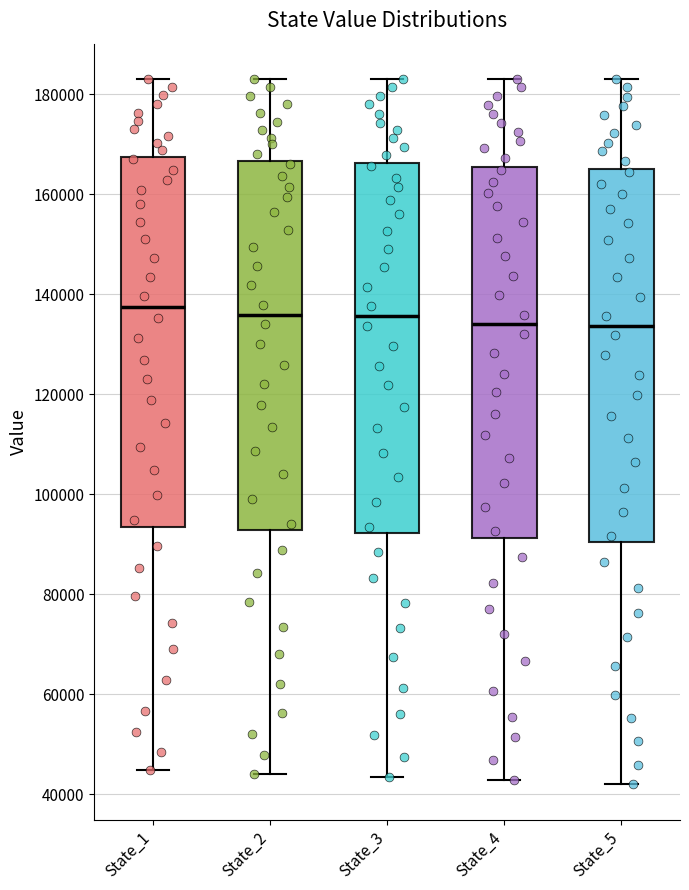

Reading left to right, transcribe this box plot: for each box, give where its median line is, the range the box spans, and where its two whiskers end, as read against the y-axis. The values are not printed on the chart, so give them approximately, as read against the axis.

State_1: median 138000, box 94000 to 168000, whiskers 44000 to 184000
State_2: median 136000, box 92000 to 166000, whiskers 44000 to 184000
State_3: median 136000, box 92000 to 166000, whiskers 44000 to 184000
State_4: median 134000, box 92000 to 166000, whiskers 42000 to 184000
State_5: median 134000, box 90000 to 164000, whiskers 42000 to 184000